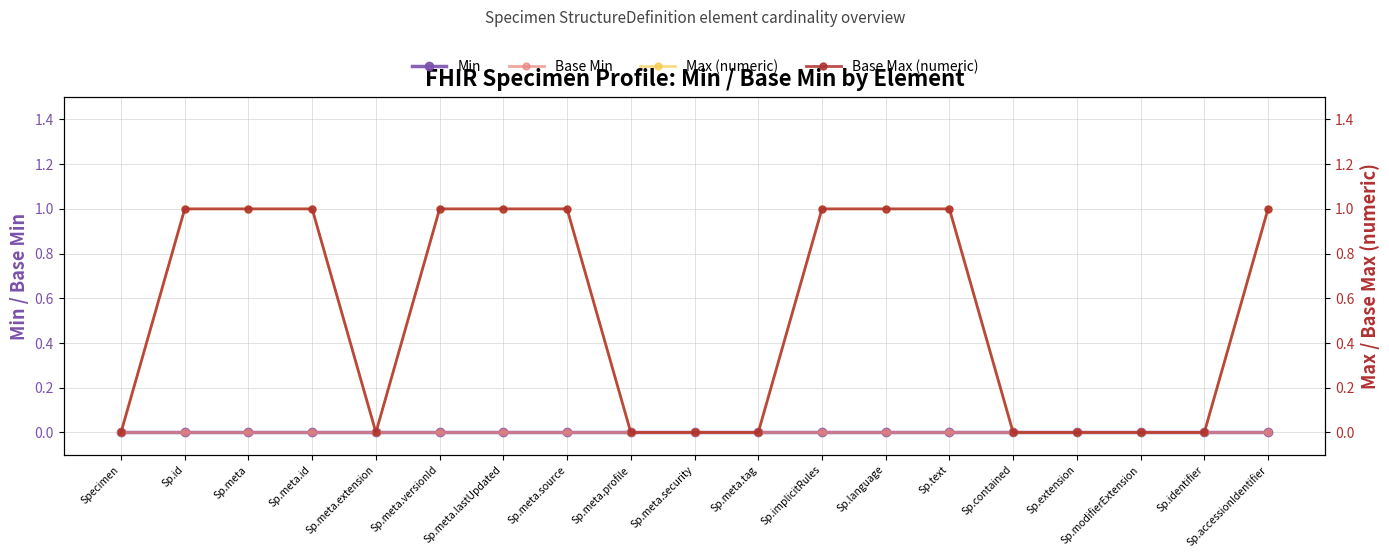

The value of Base Min at Sp.meta.id is 0. True or false?

True